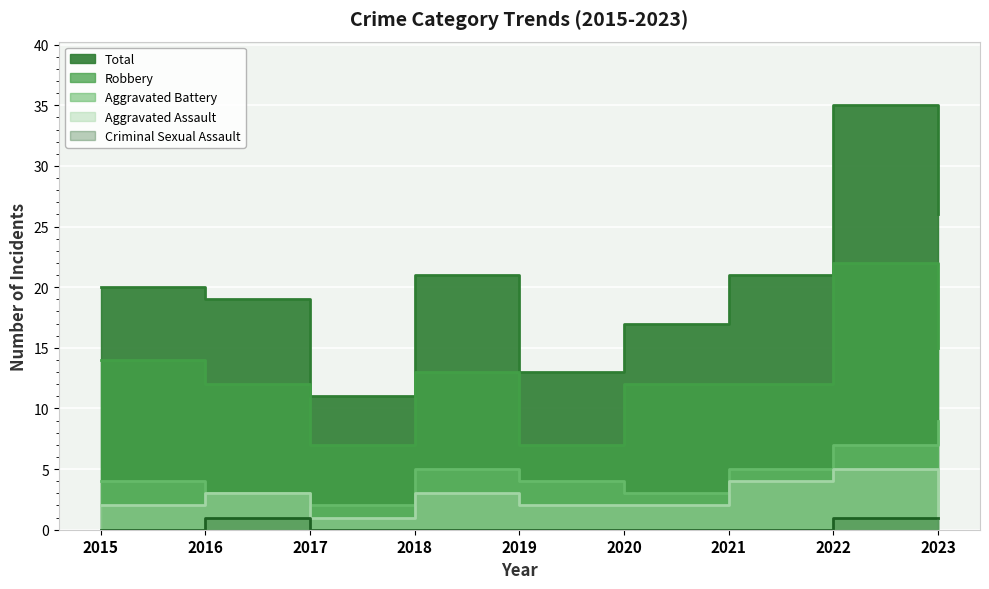

What is the total value across all series at 2017?

21